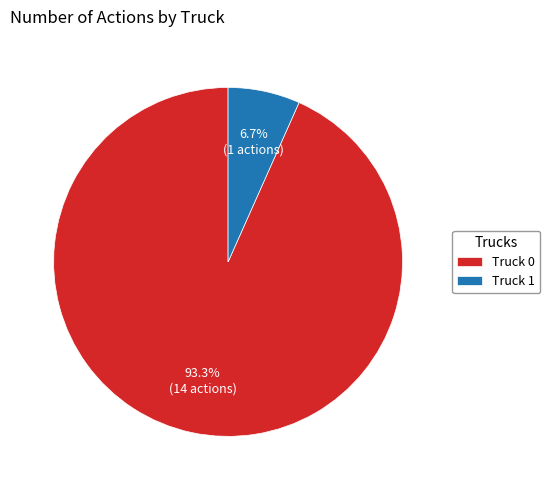

To the nearest percent, what percentage of the pie is Truck 0?

93%